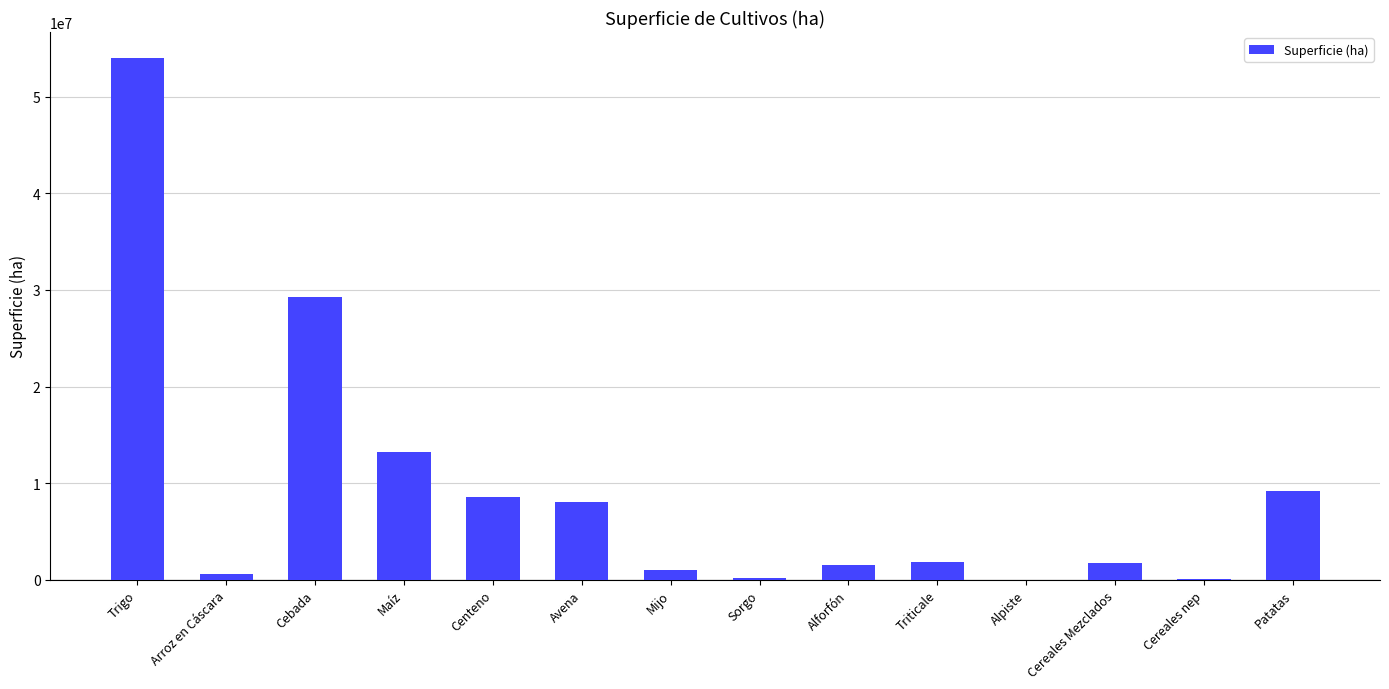

What is the approximate value at Cereales Mezclados, to the nearest 100?

1770300